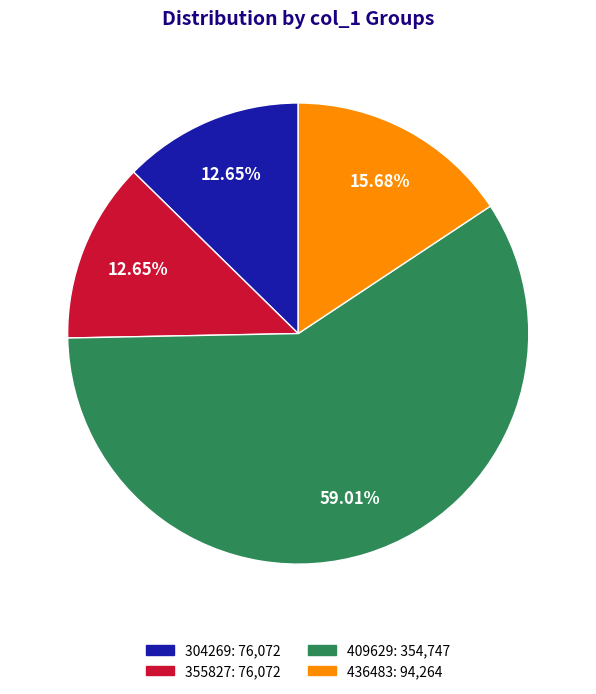

Approximately how many times larger is the value at 436483 compared to 409629?

0.3